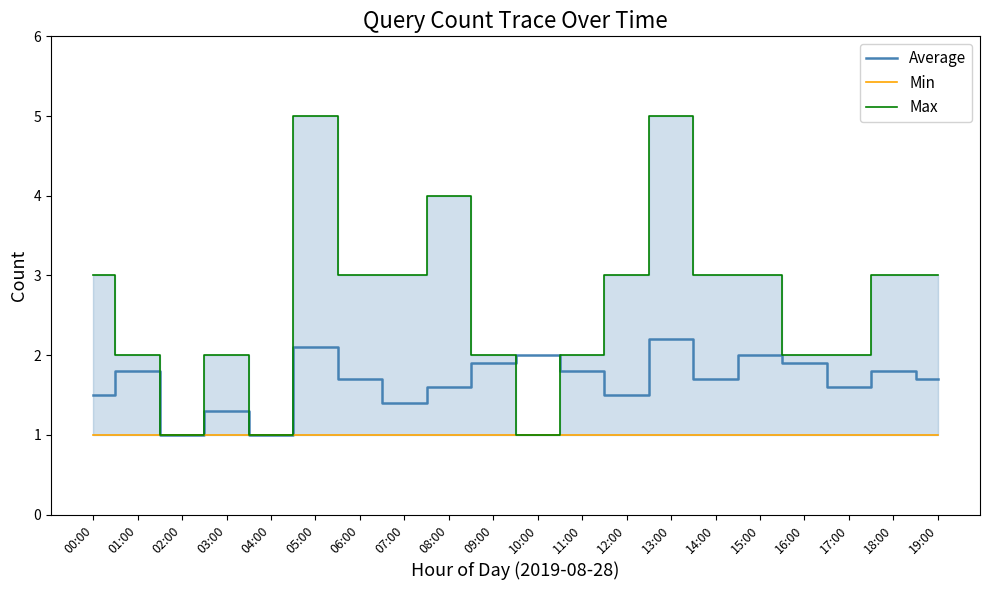

What is the highest value of the Average series?

2.2